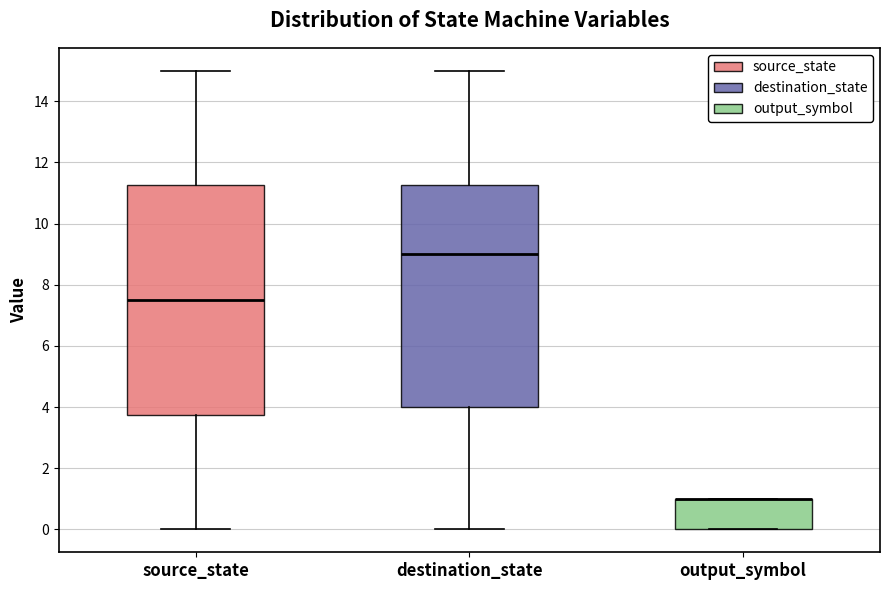

Reading left to right, transcribe this box plot: for each box, give where its median line is, the range the box spans, and where its two whiskers end, as read against the y-axis. The values are not printed on the chart, so give them approximately, as read against the axis.

source_state: median 7.6, box 3.8 to 11.2, whiskers 0.0 to 15.0
destination_state: median 9.0, box 4.0 to 11.2, whiskers 0.0 to 15.0
output_symbol: median 1.0 (drawn on the box's upper edge), box 0.0 to 1.0, whiskers 0.0 to 1.0